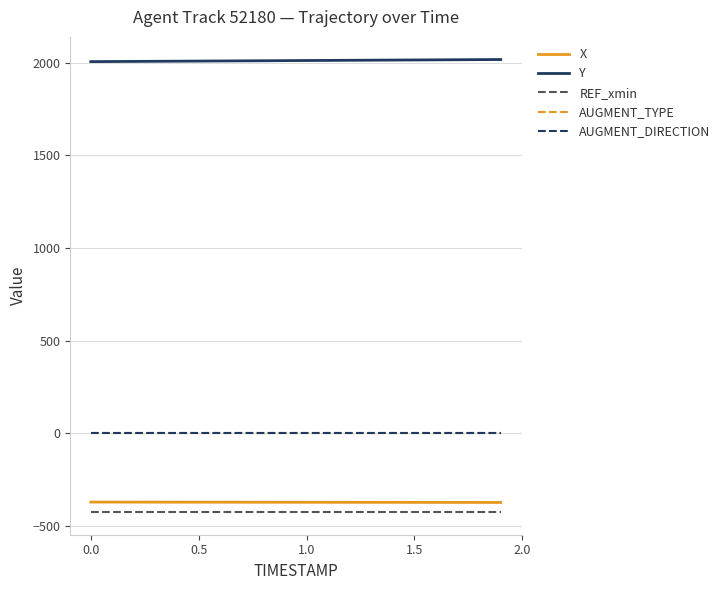

Does the chart have visible grid lines?

Yes